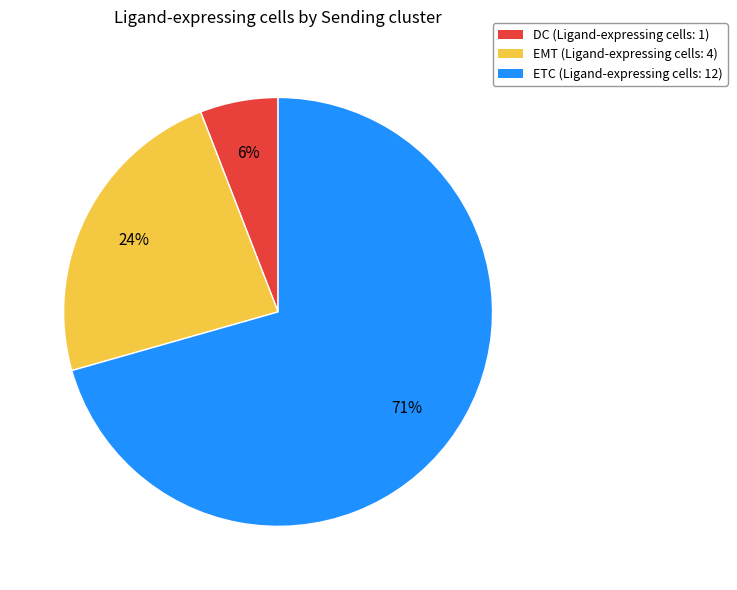

The DC slice represents 6% of the pie. True or false?

True